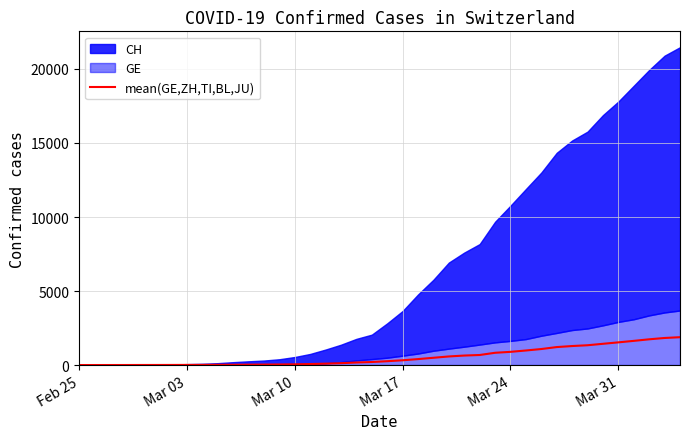

True or false: there are more than 0 points higher than both neighbors.

False